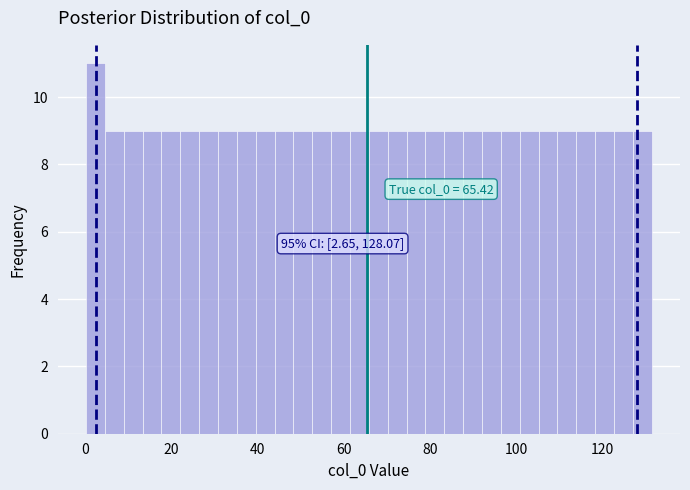

Read against the x-axis, roughly where is the centre of the tallest bar?

2